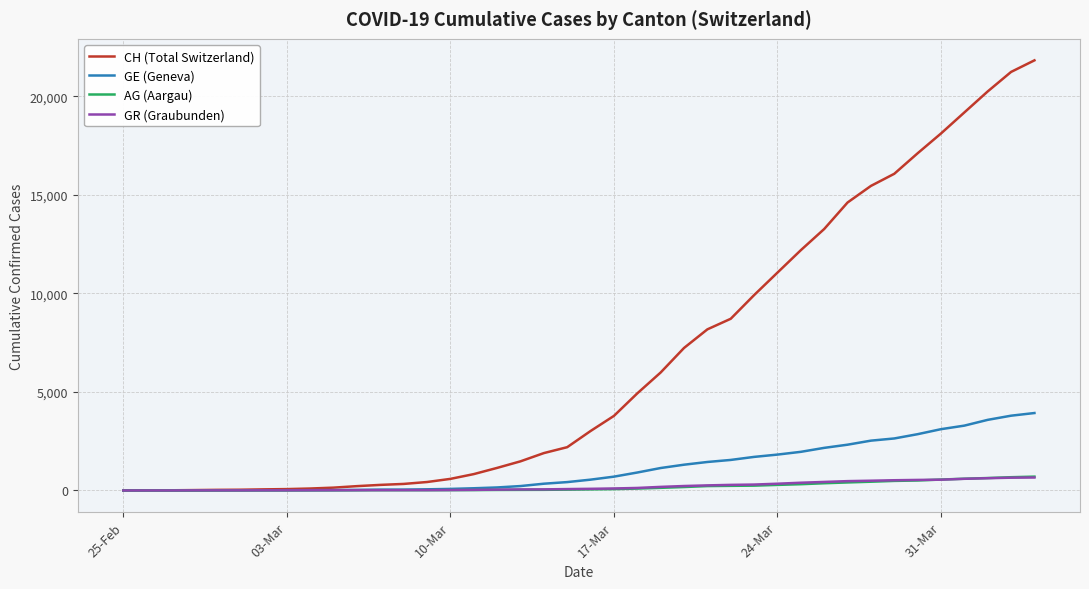

Which series has the largest range (max minus min)?

CH (Total Switzerland)